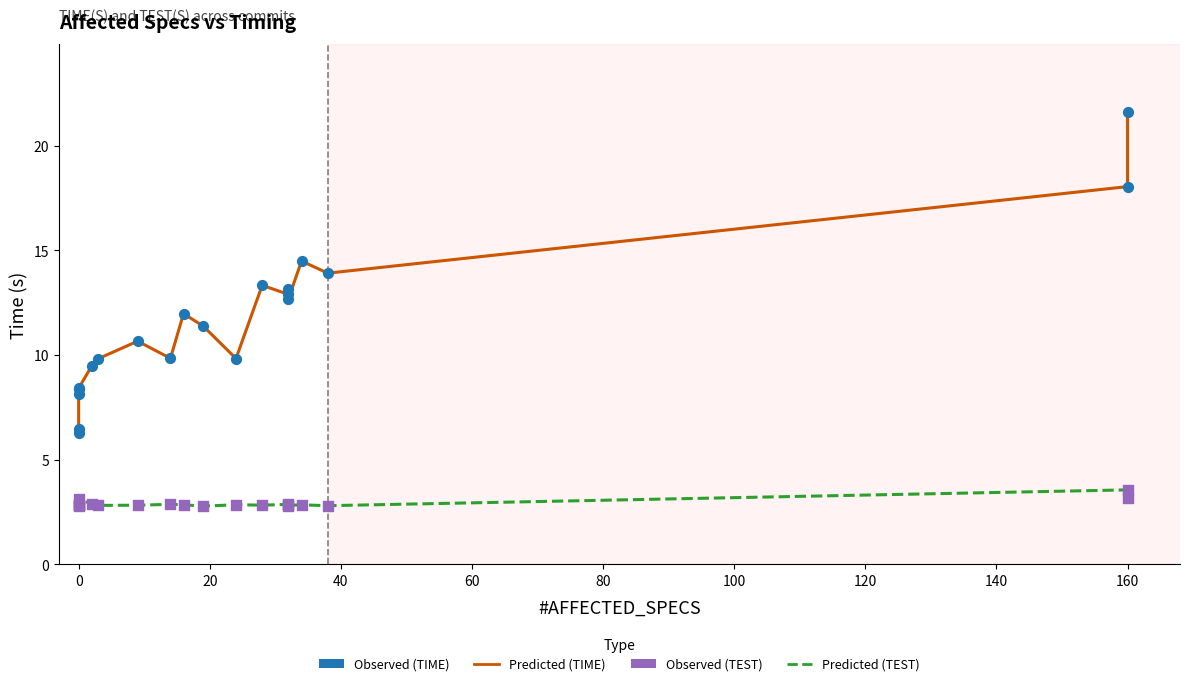

Which series contains the highest Y value?

TIME(S)